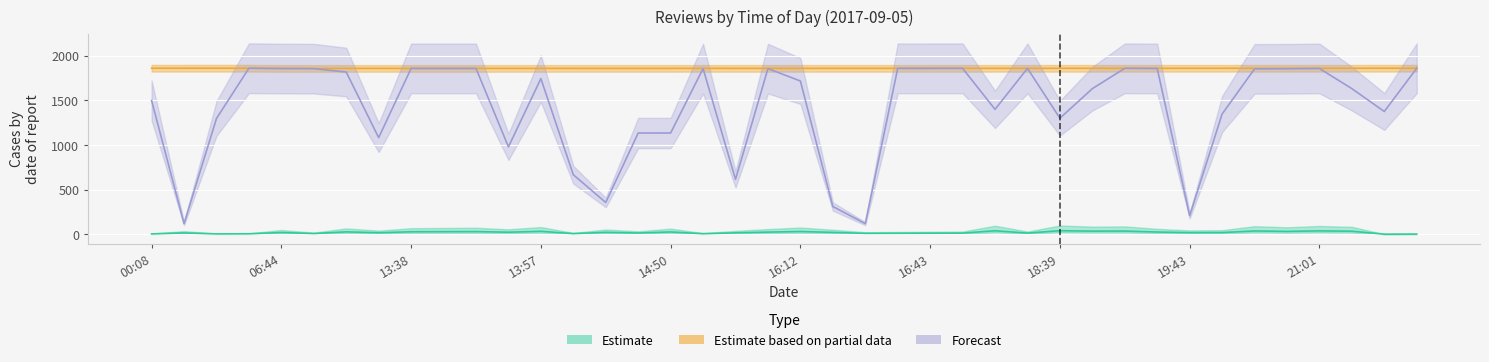

True or false: Forecast has a value of 1376.2 at 22:46.

True